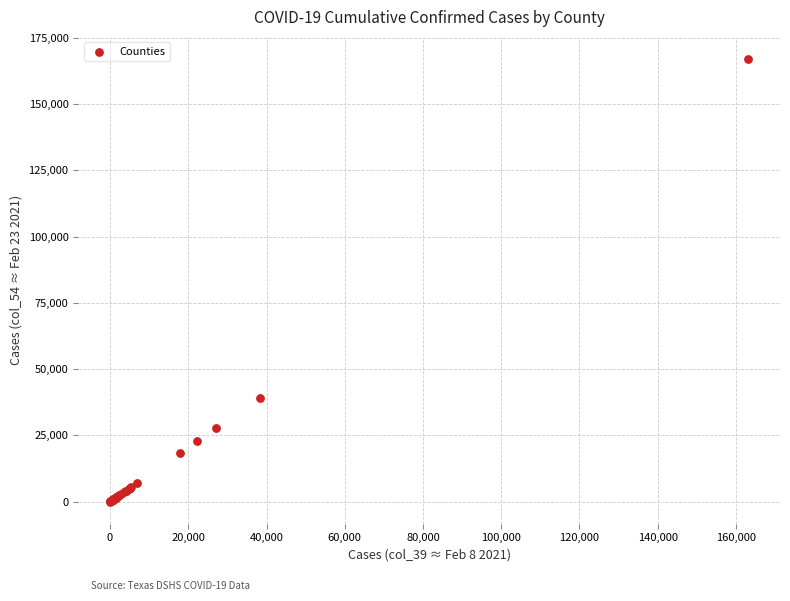

What Y value in the scatter plot is closest to 83533?

39220